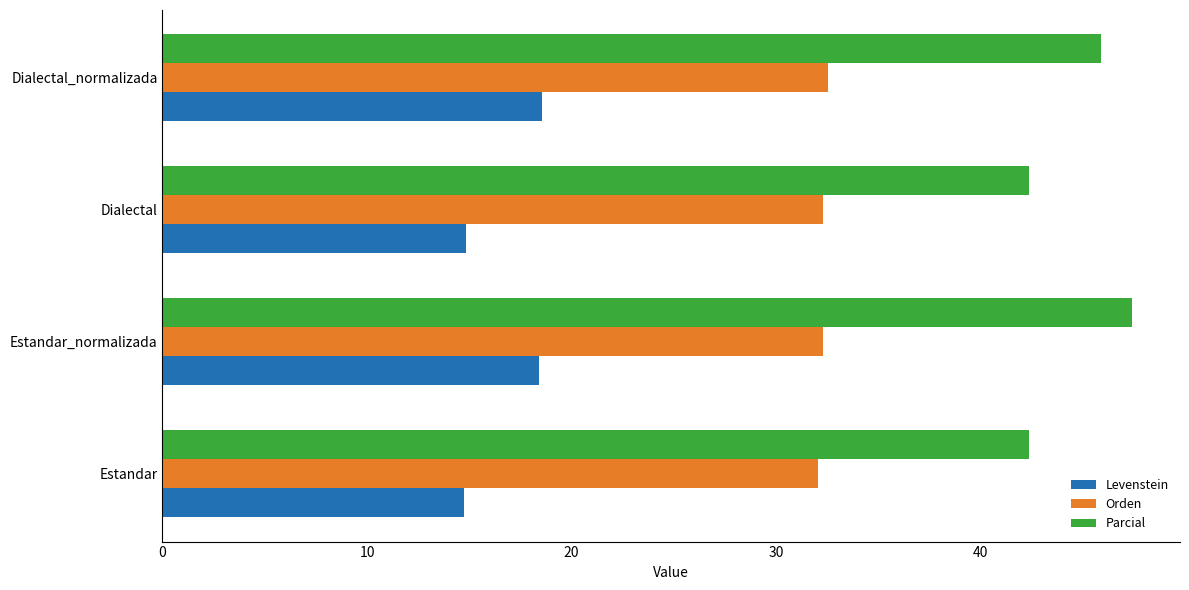

What value does the Parcial series have at Dialectal_normalizada?

45.9